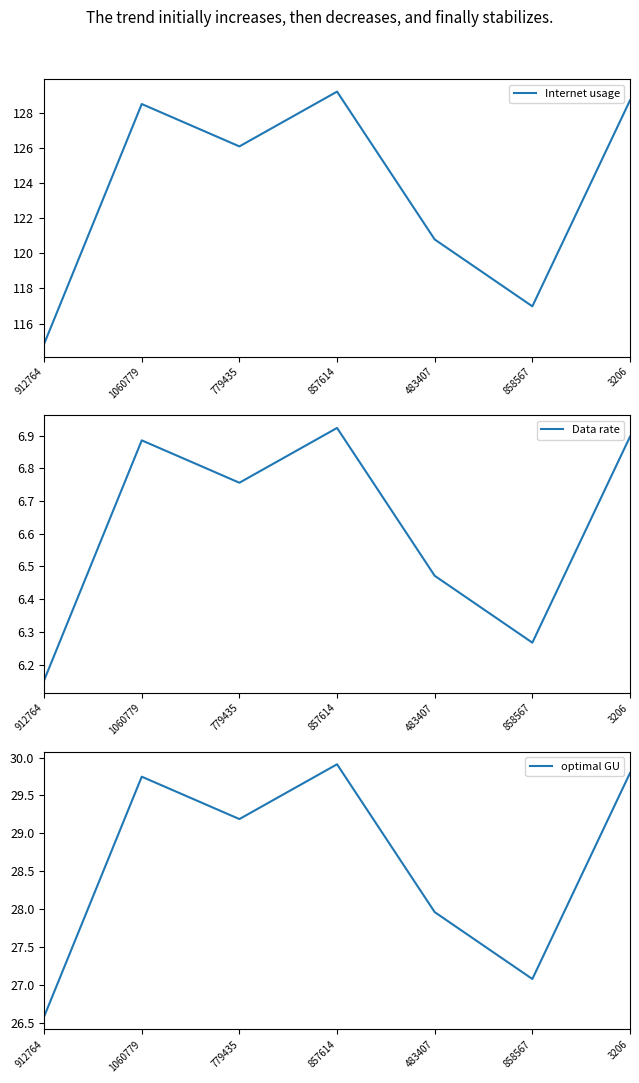

What is the greatest value displayed?

129.2